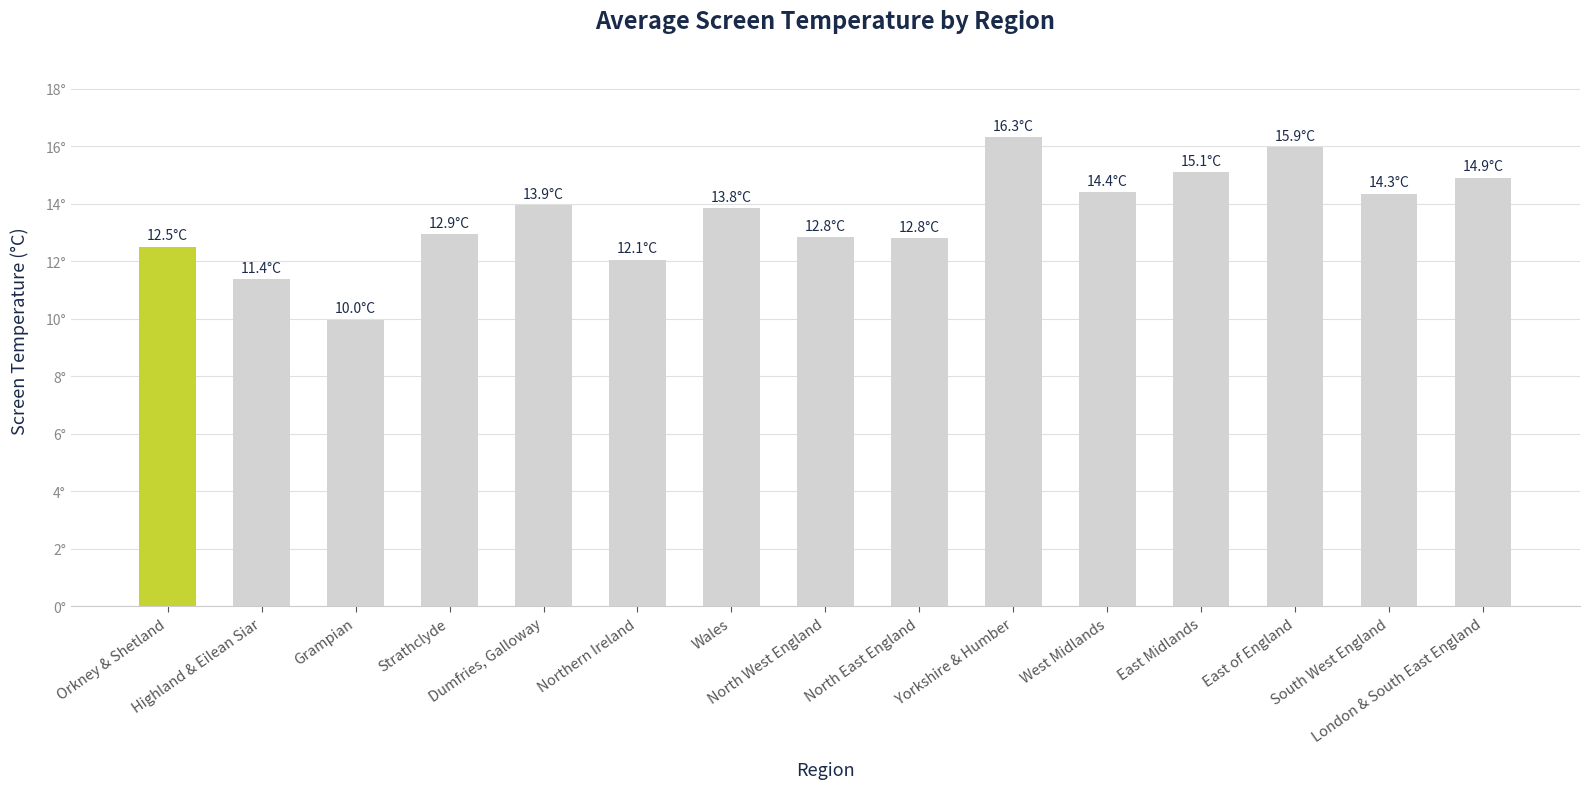

Rank the categories by value from highest to lowest.

Yorkshire & Humber, East of England, East Midlands, London & South East England, West Midlands, South West England, Dumfries, Galloway, Wales, Strathclyde, North West England, North East England, Orkney & Shetland, Northern Ireland, Highland & Eilean Siar, Grampian